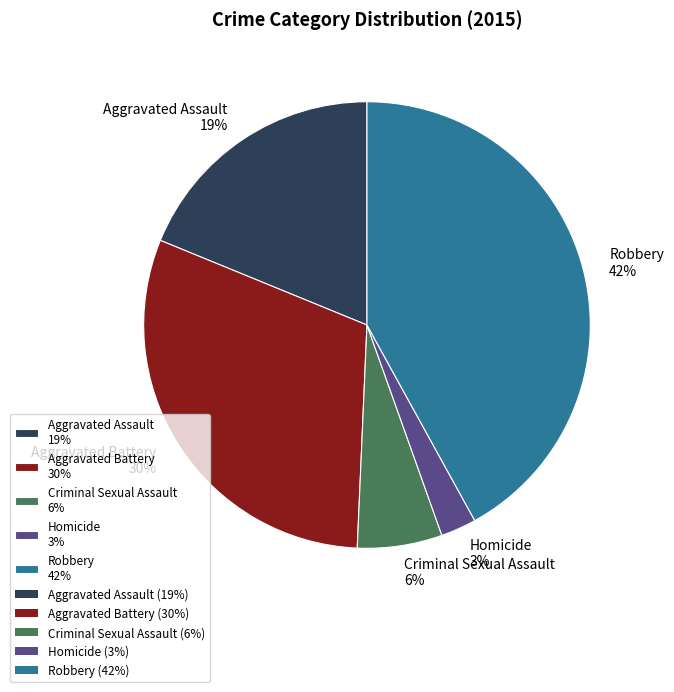

What is the largest slice in the pie chart?

Robbery